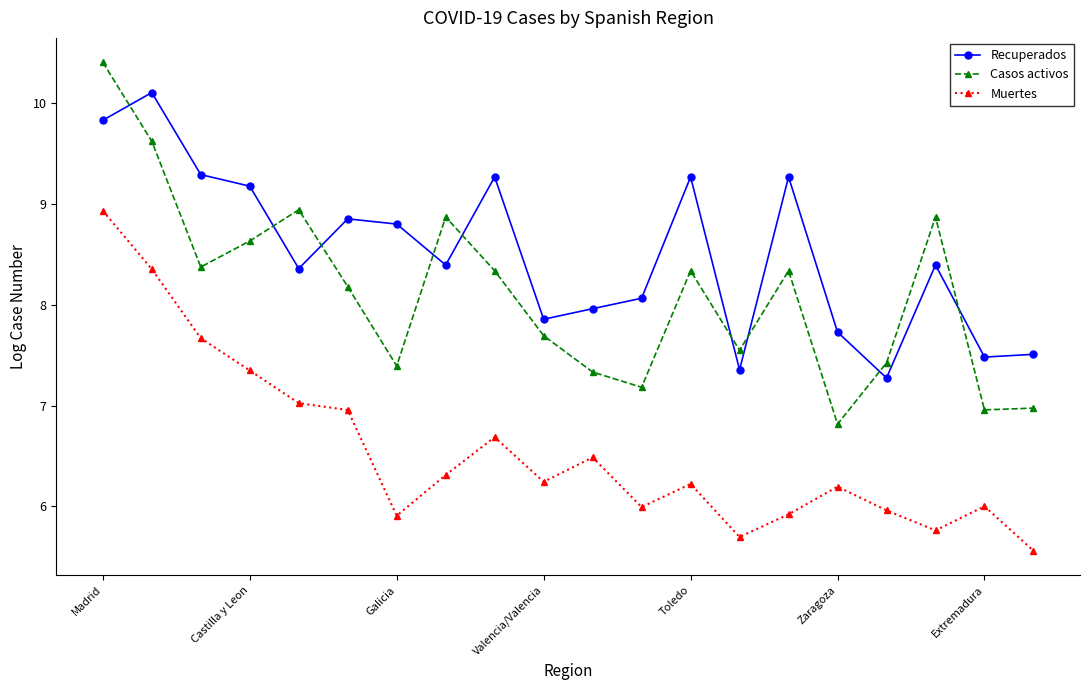

True or false: Recuperados has more than 0 interior local peaks.

True